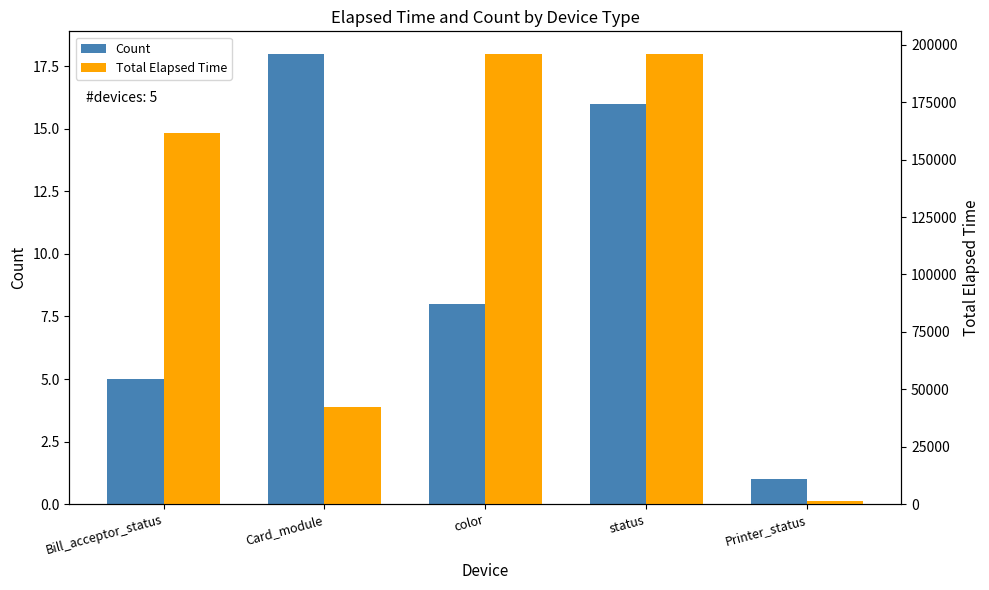

Rank the categories by Total Elapsed Time value from lowest to highest.

Printer_status, Card_module, Bill_acceptor_status, color, status